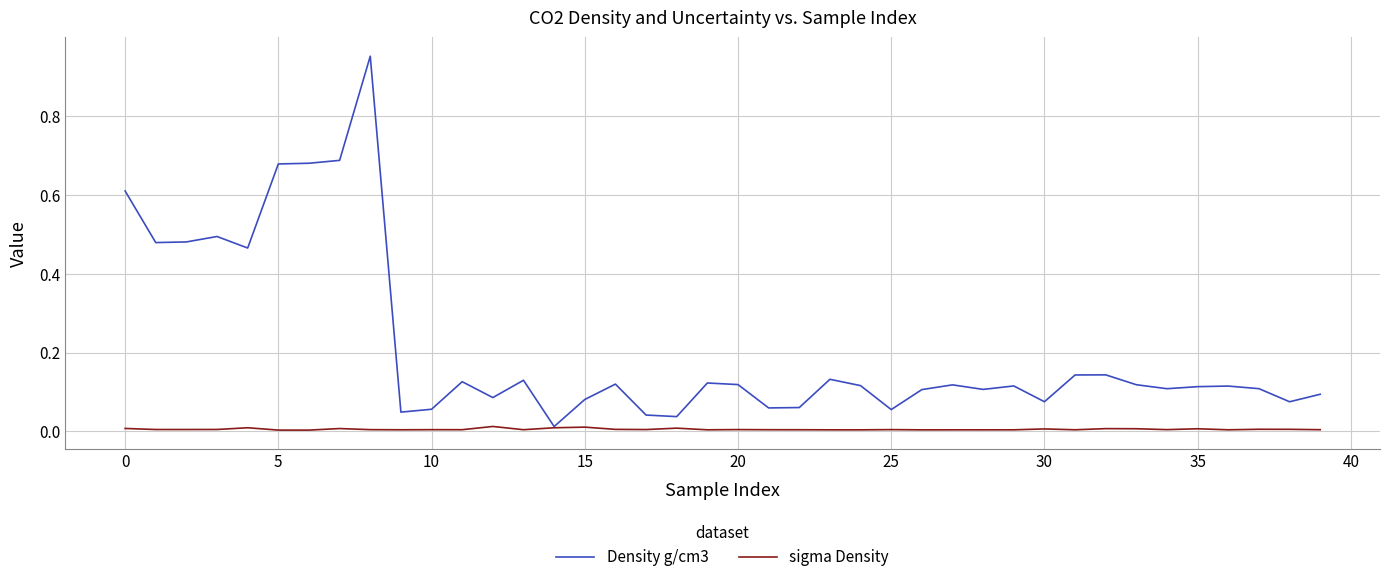

Rank the series by their maximum value, from lowest to highest.

sigma Density, Density g/cm3